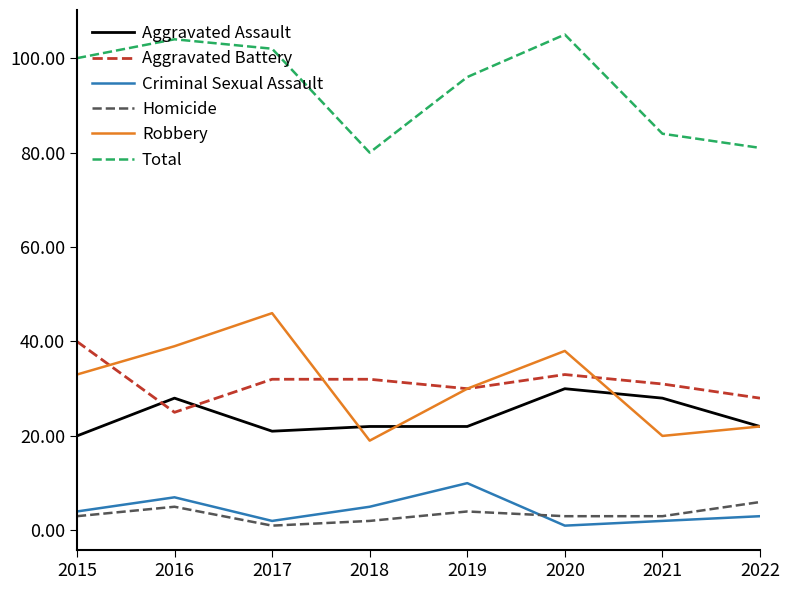

What is the difference between the maximum and minimum values in the Total series?

25